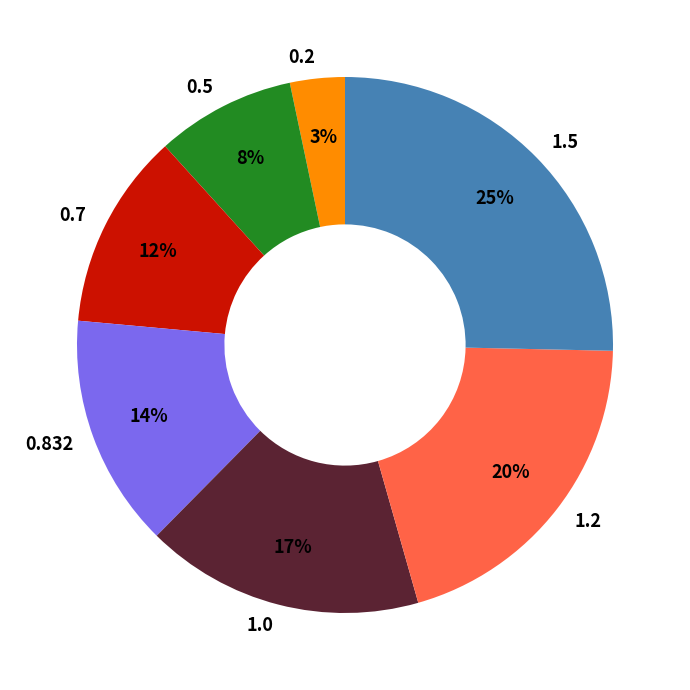

To the nearest percent, what portion does 0.2 represent?

3%